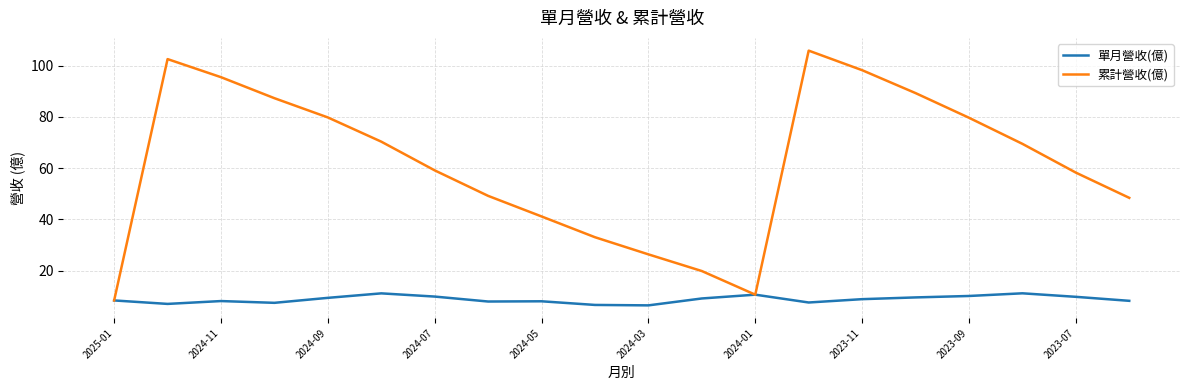

List the series in order of their peak value, lowest first.

單月營收(億), 累計營收(億)